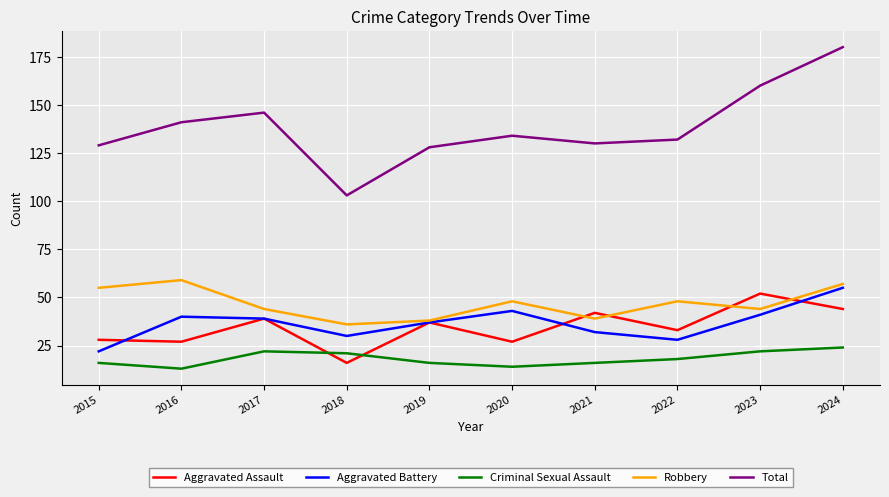

How many series are shown in this chart?

5